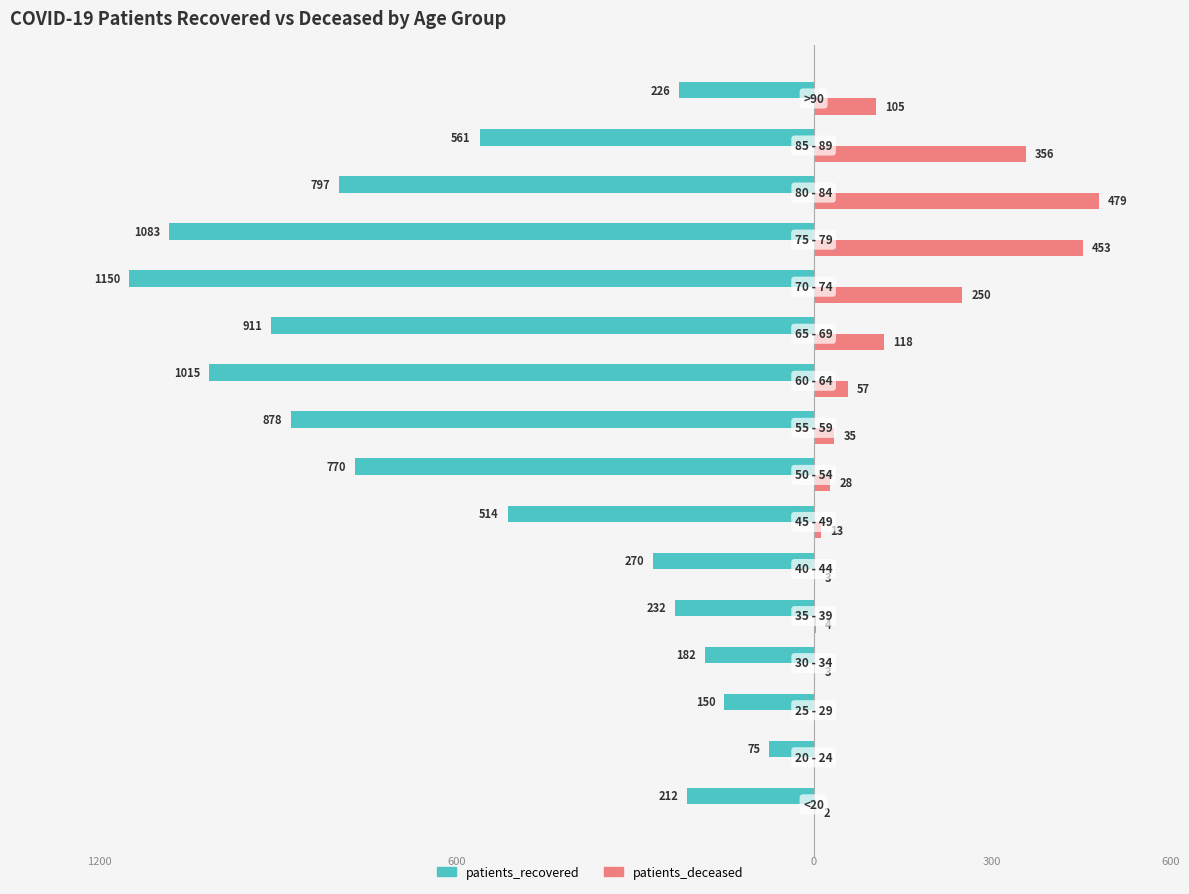

What are all the series names shown in the legend?

patients_recovered, patients_deceased